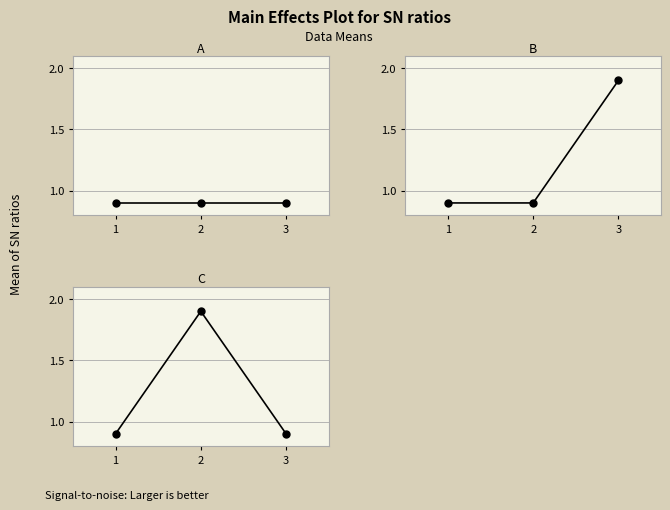

Which series has the largest range (max minus min)?

B